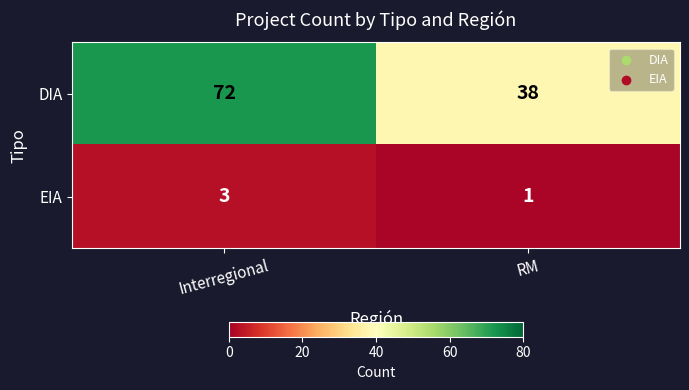

List the series in order of their overall mean, highest first.

DIA, EIA